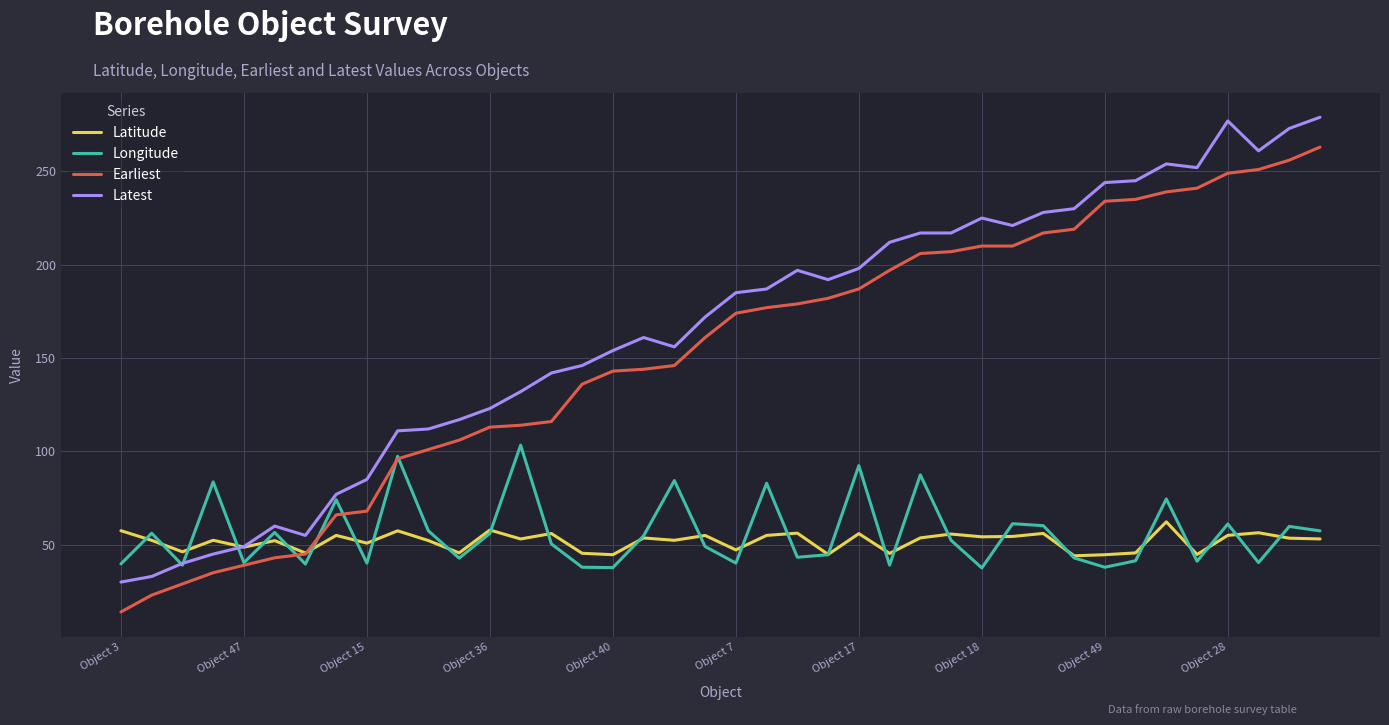

What are all the series names shown in the legend?

Latitude, Longitude, Earliest, Latest